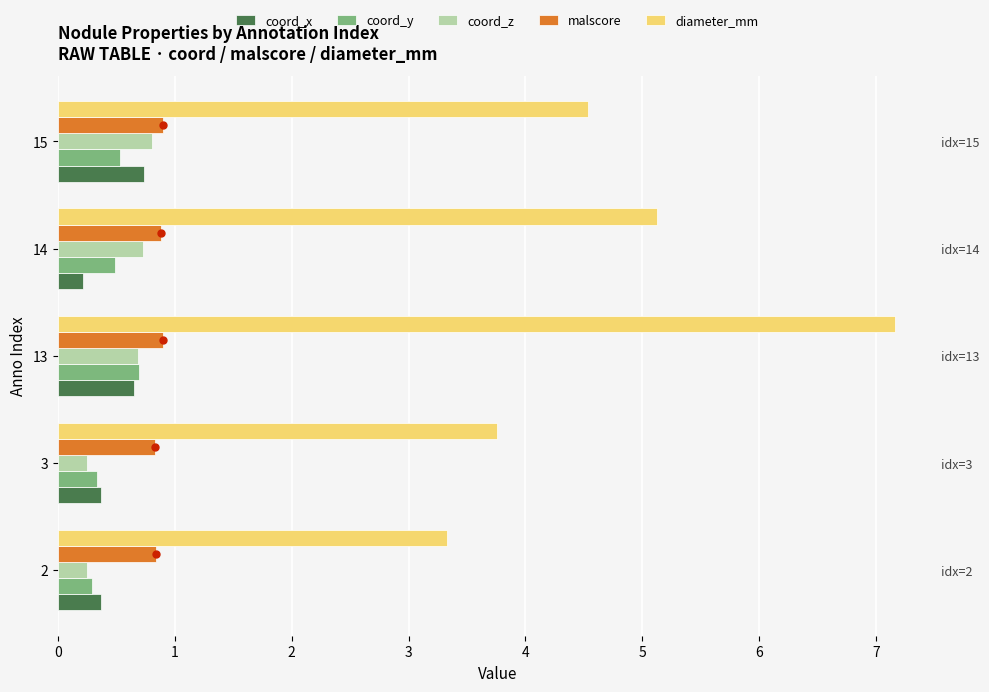

Which series changed the most between 3 and 15?

diameter_mm